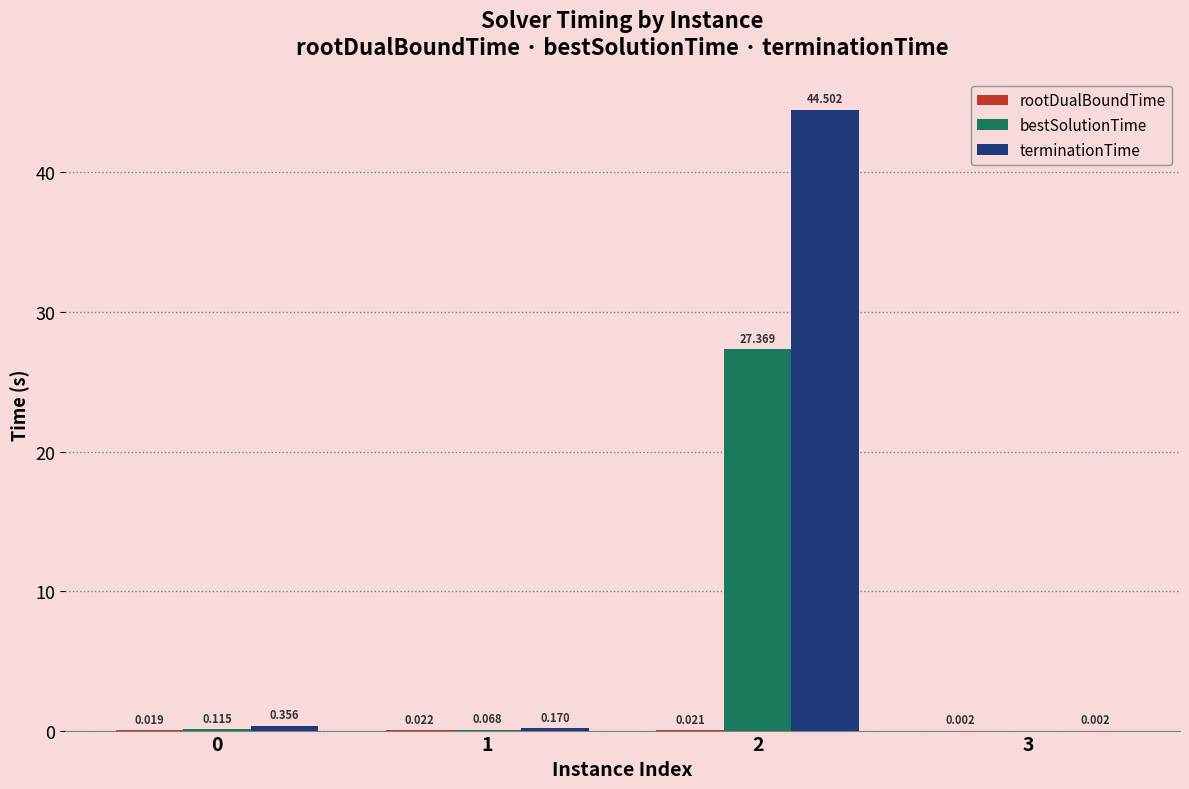

Which series has the largest total across all categories?

terminationTime